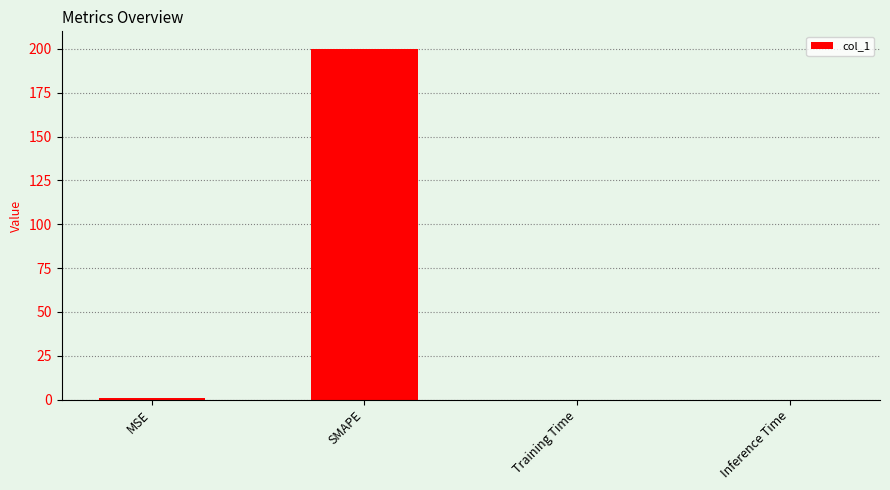

What is the change in value from SMAPE to Training Time?

-200.0